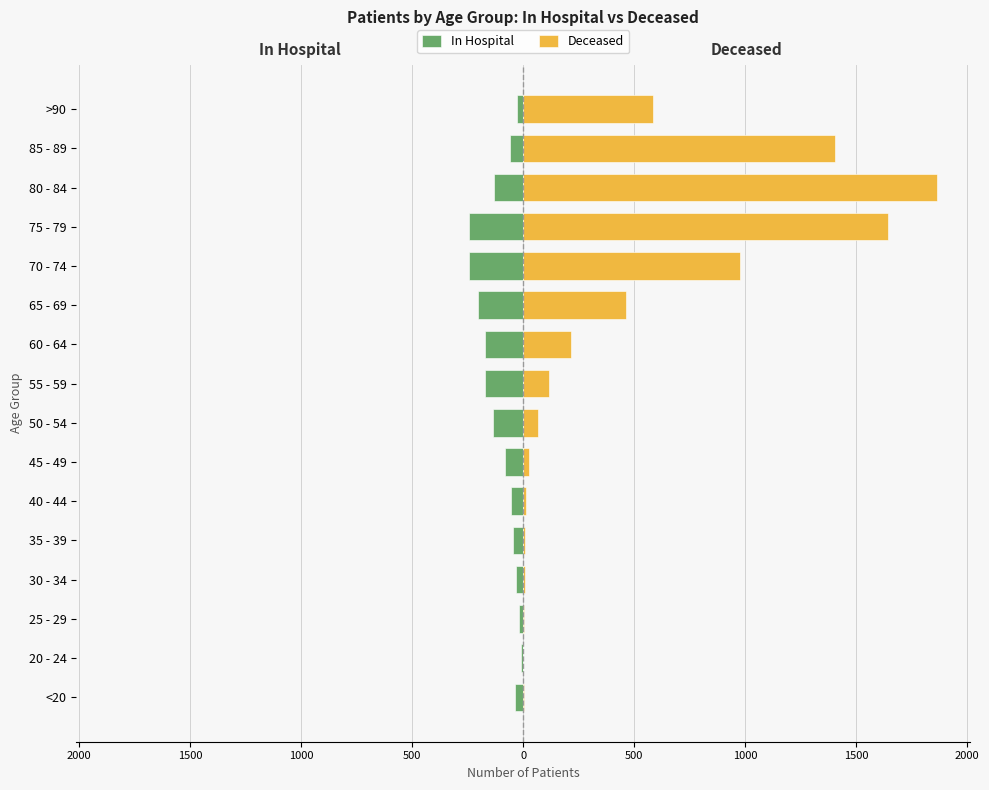

True or false: Deceased has a value of 1903 at 85 - 89.

False